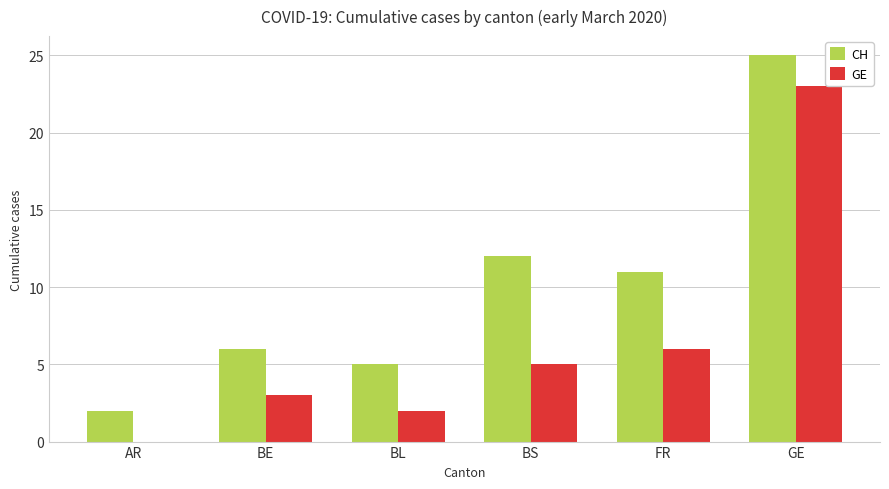

Which series changed the most between BE and FR?

CH